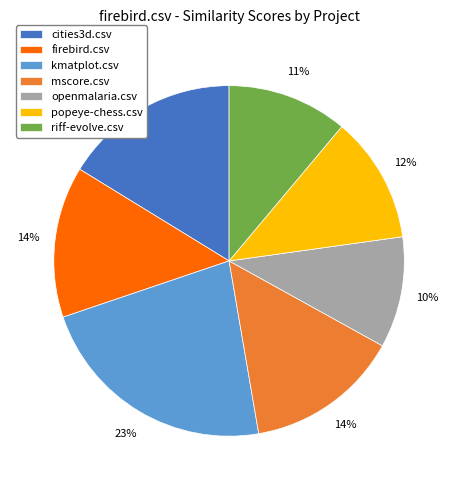

Between popeye-chess.csv and cities3d.csv, which is larger?

cities3d.csv